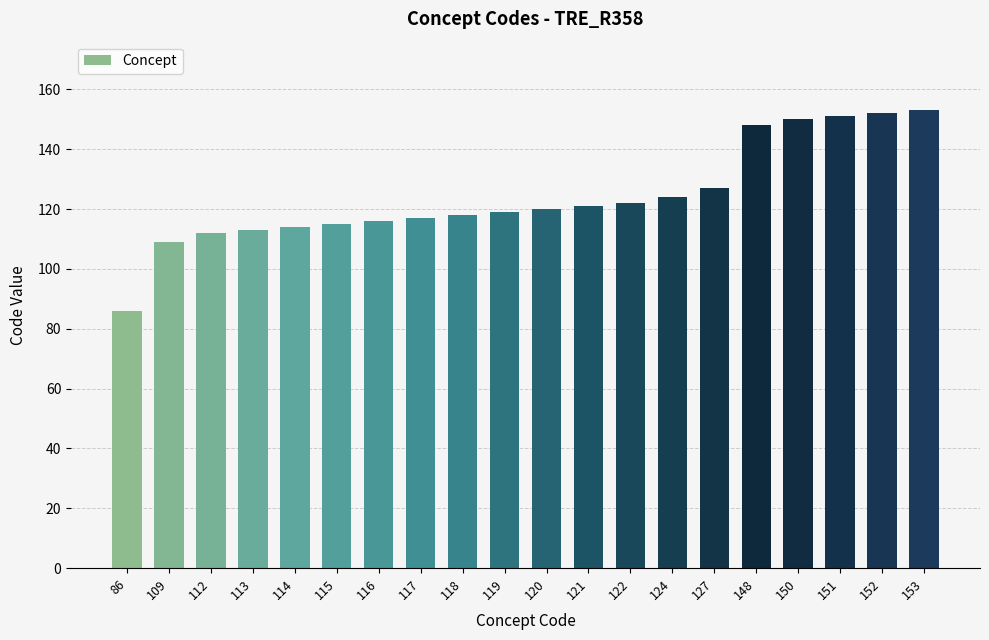

How many series are shown in this chart?

1